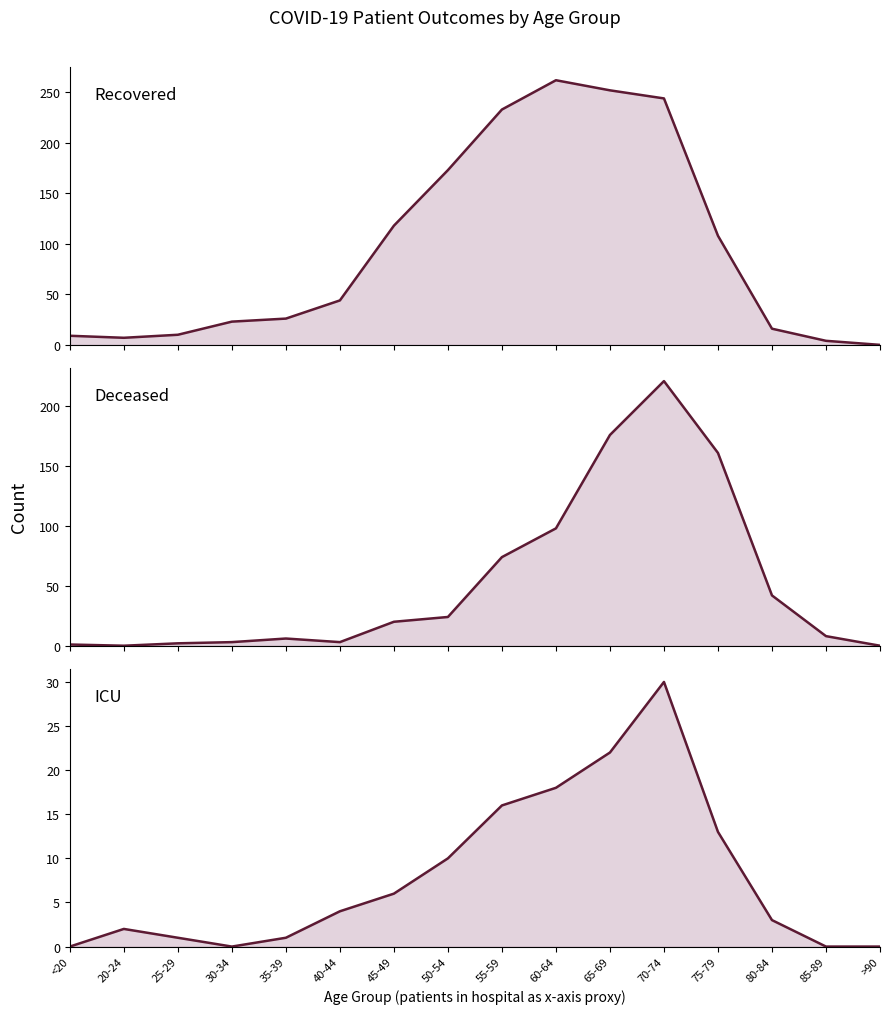

Count the number of categories in the chart.

16